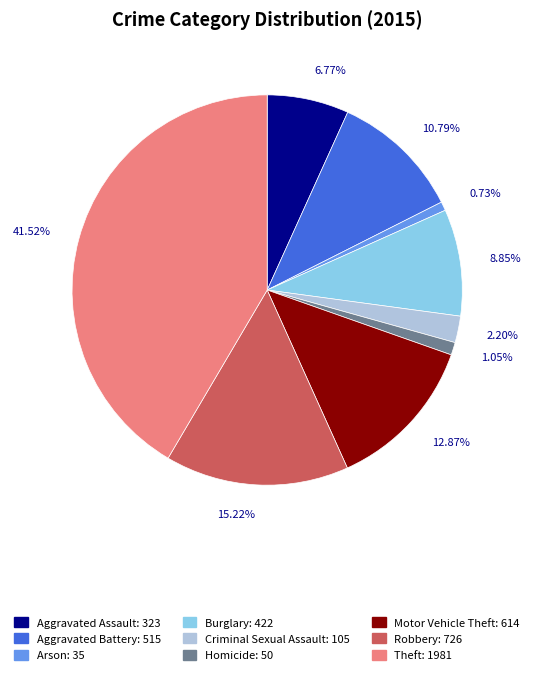

The Criminal Sexual Assault slice represents 8% of the pie. True or false?

False